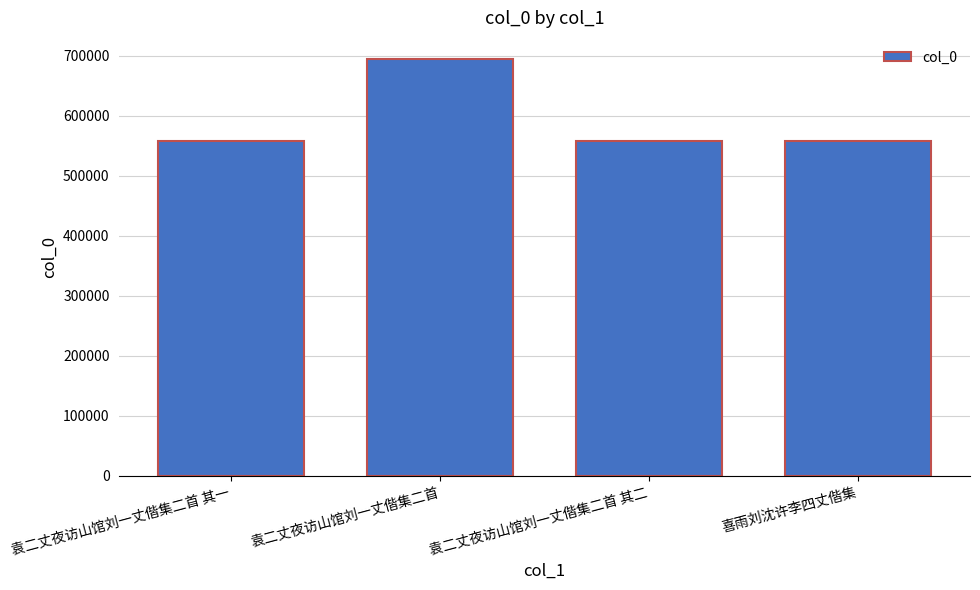

Which category has the highest value across all series?

袁二丈夜访山馆刘一丈偕集二首